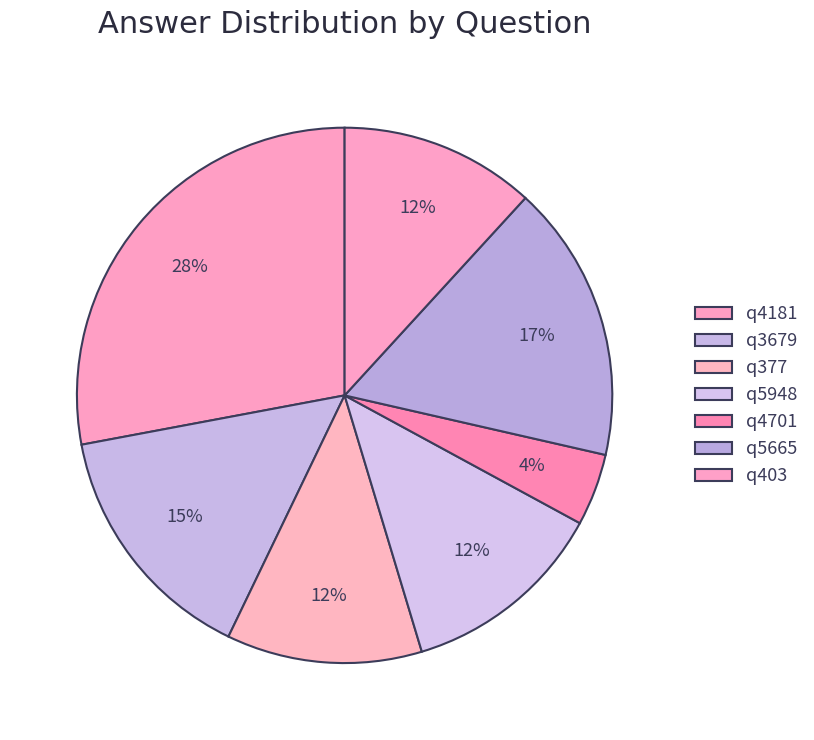

Which slice is the smallest?

q4701